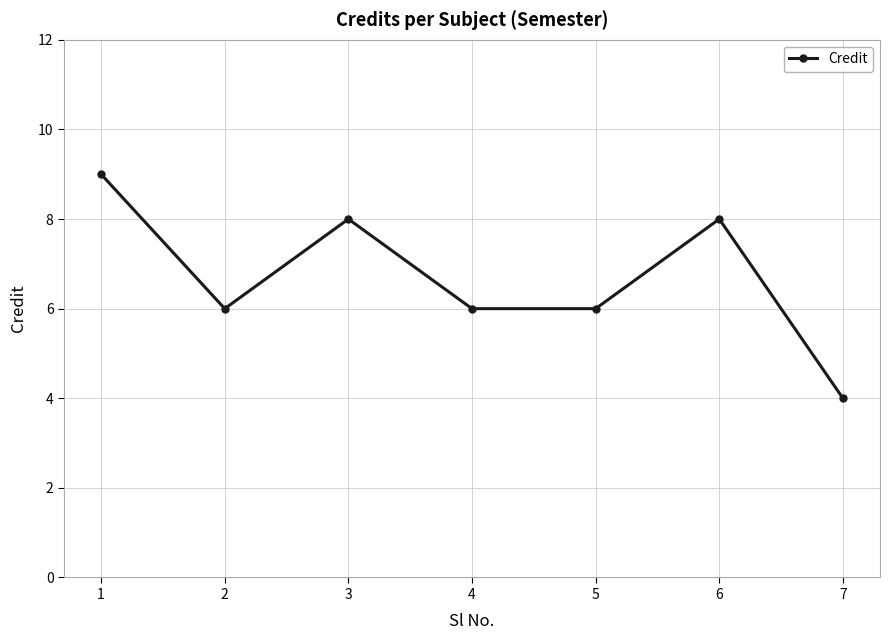

The value at 2 is 6. True or false?

True